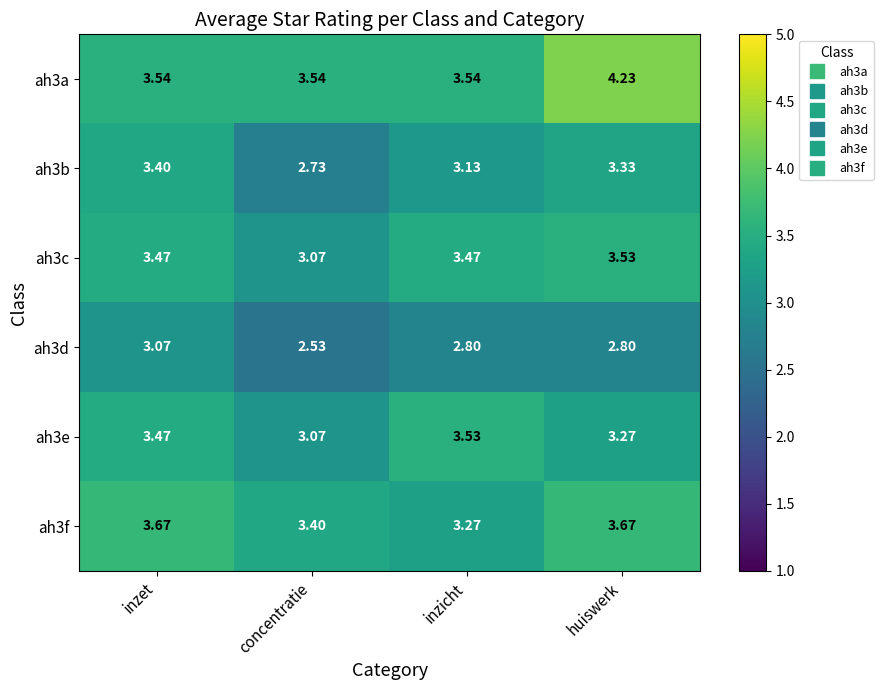

Is the value of ah3d at huiswerk greater than the value of ah3a at inzet?

No